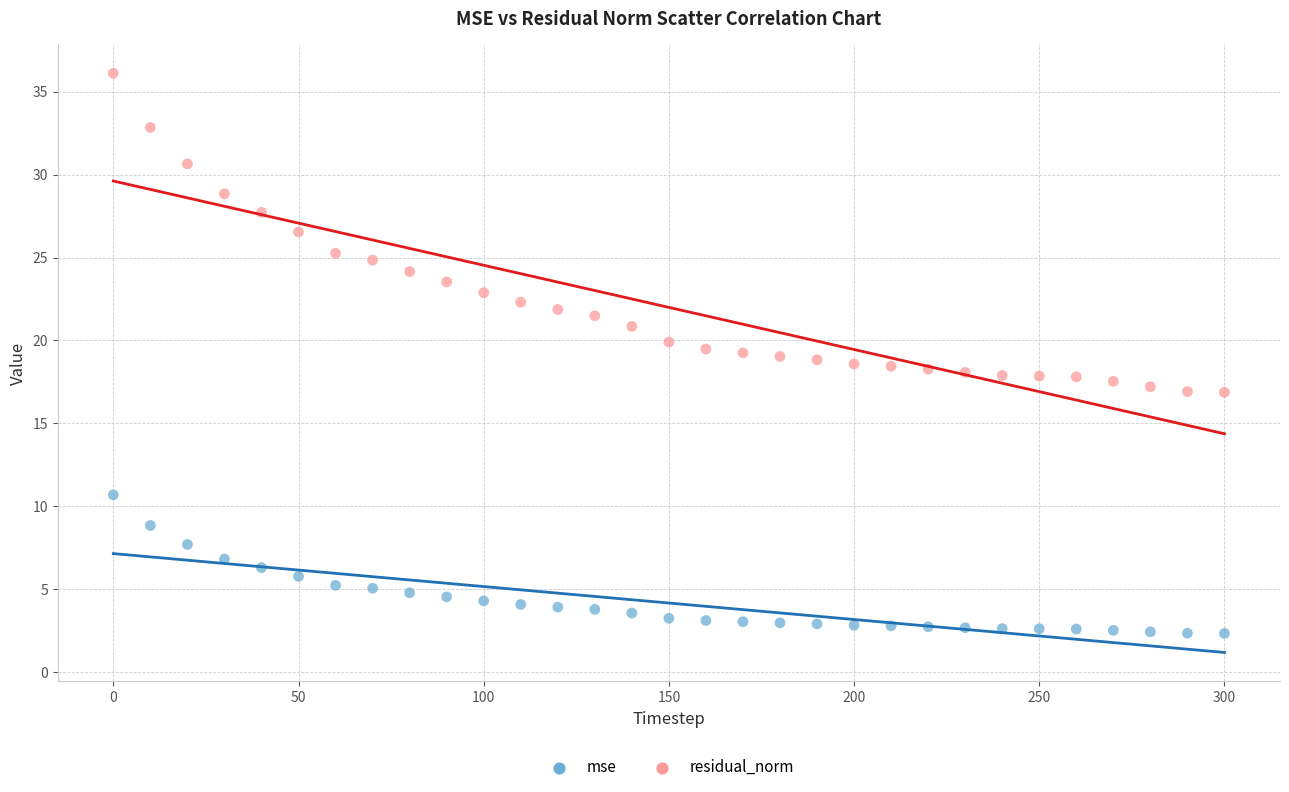

Across all data points, what is the range of X values (max minus min)?

300.0